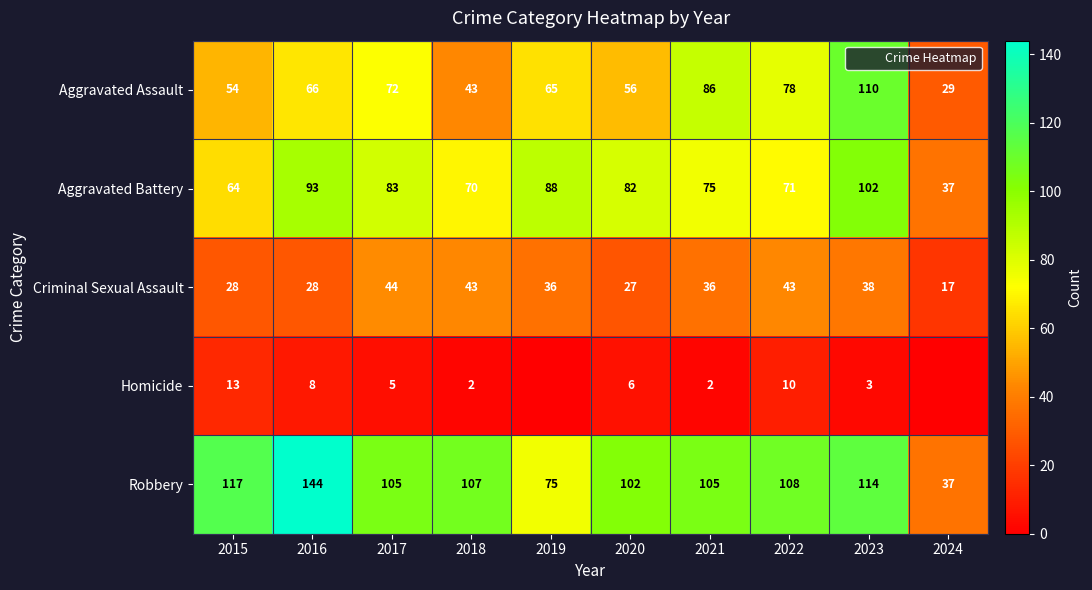

The value of Aggravated Battery at 2015 is 64. True or false?

True